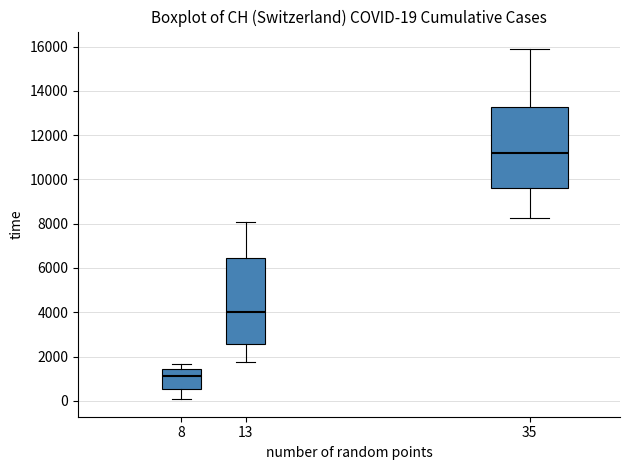

Comparing the boxes themselves (not the whiskers), which one is the tallest?

13